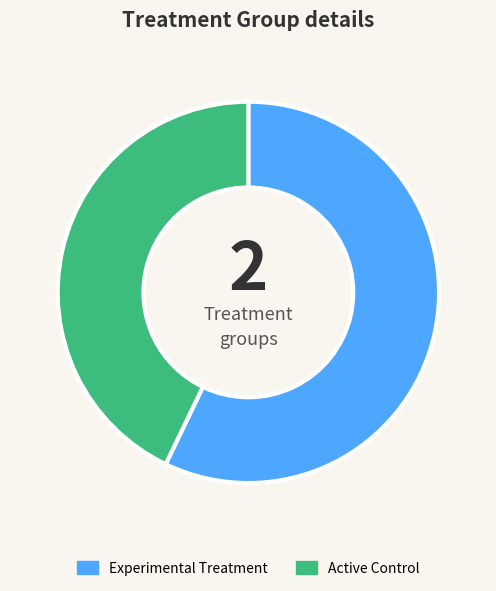

Which slice is the largest?

Experimental Treatment